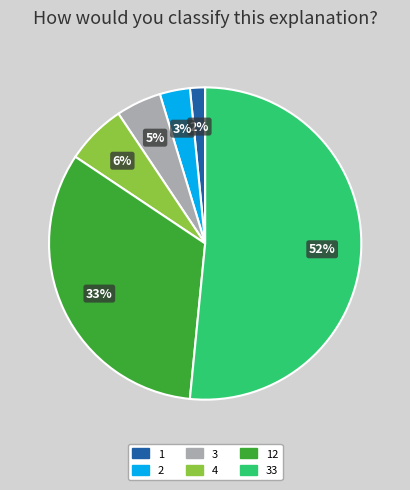

To the nearest percent, what is the average slice percentage?

17%